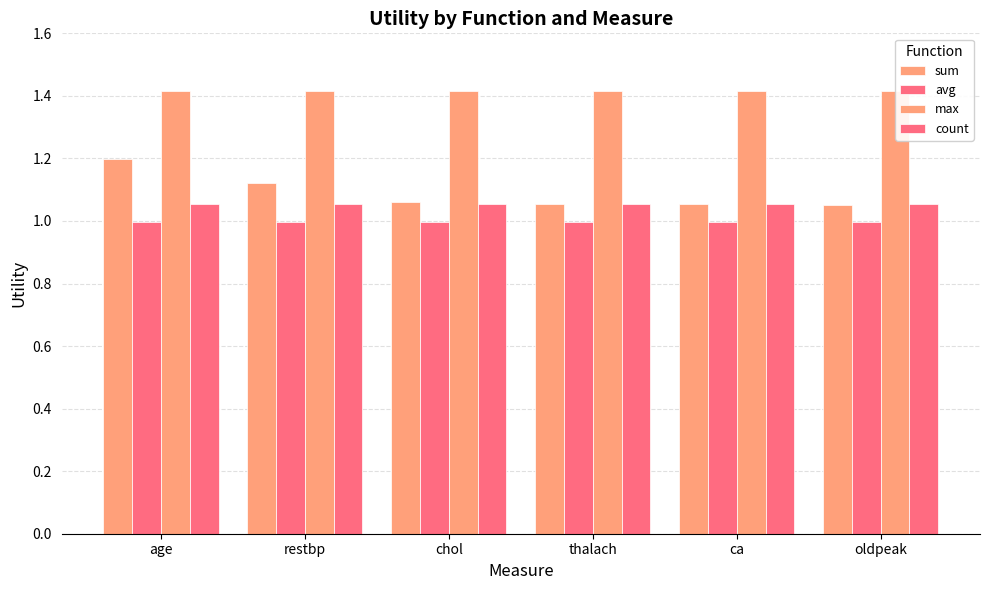

Which series has the largest range (max minus min)?

sum